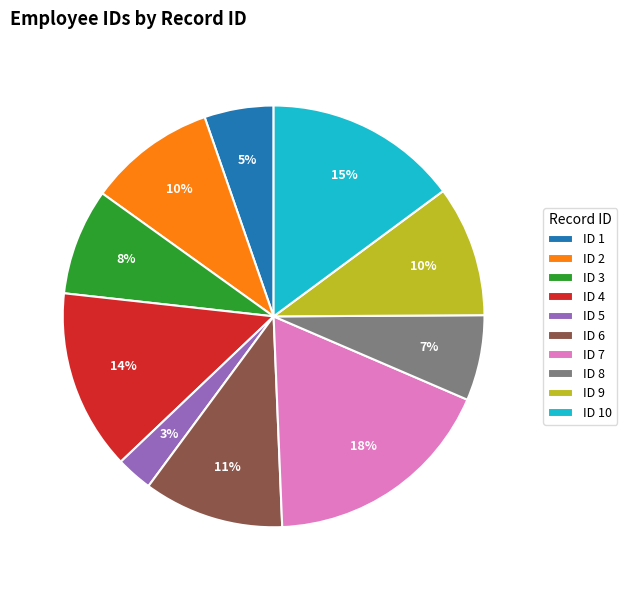

Does any single category account for the majority?

No